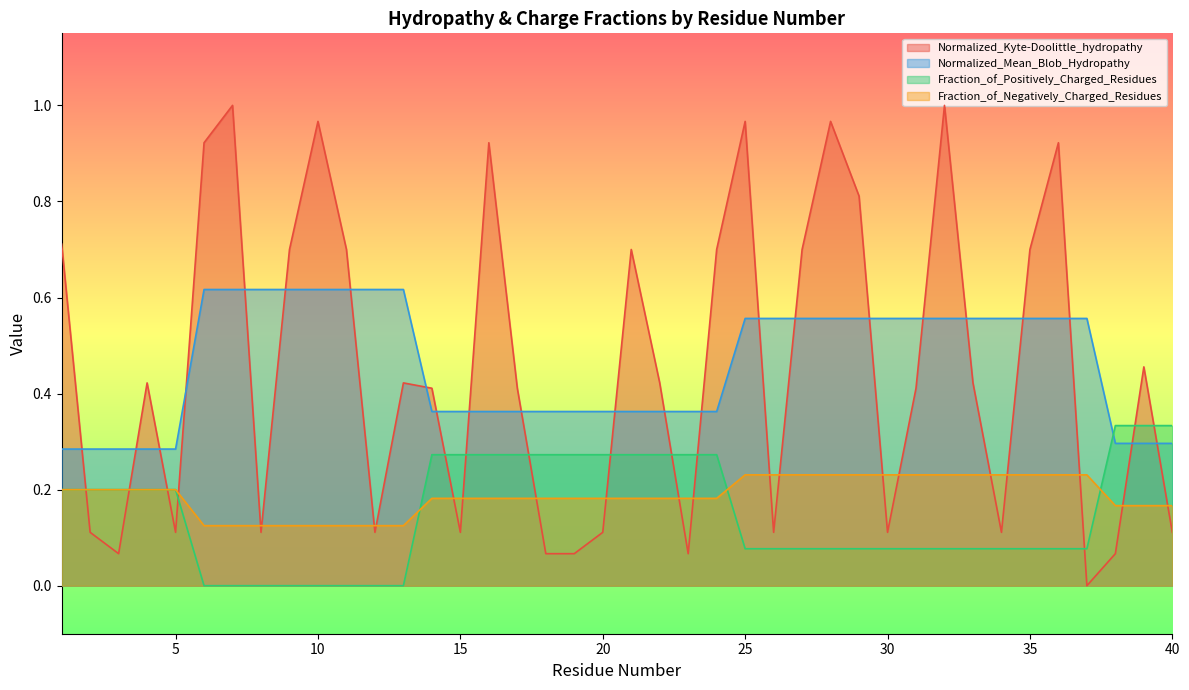

Where do Normalized_Mean_Blob_Hydropathy and Normalized_Kyte-Doolittle_hydropathy first cross each other?

1 and 2